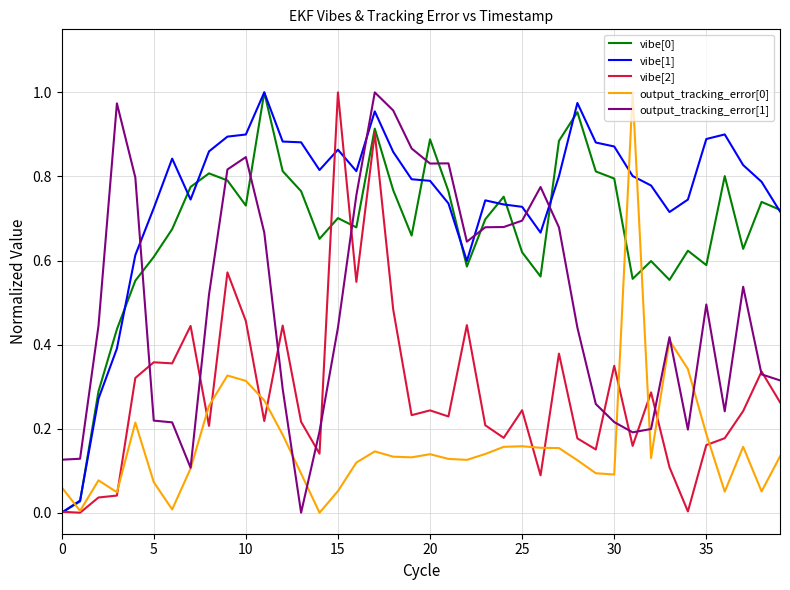

Which series has the largest total across all categories?

vibe[1]